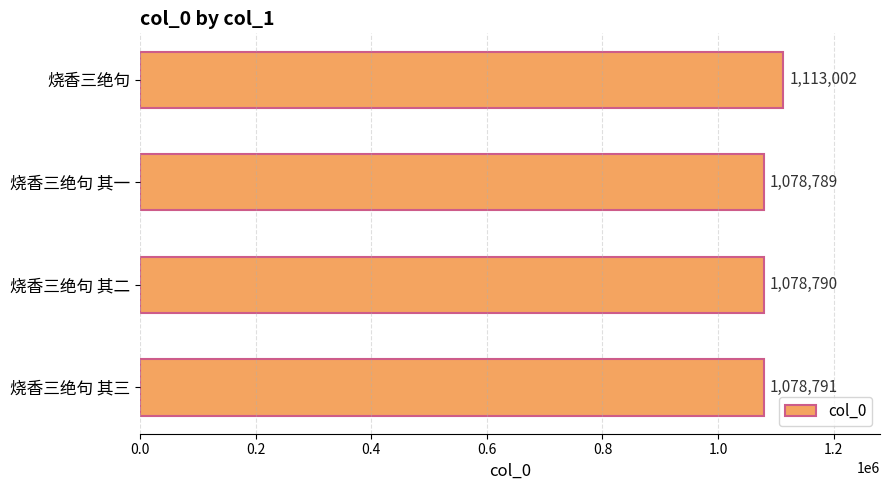

What is the change in value from 烧香三绝句 to 烧香三绝句 其二?

-34212